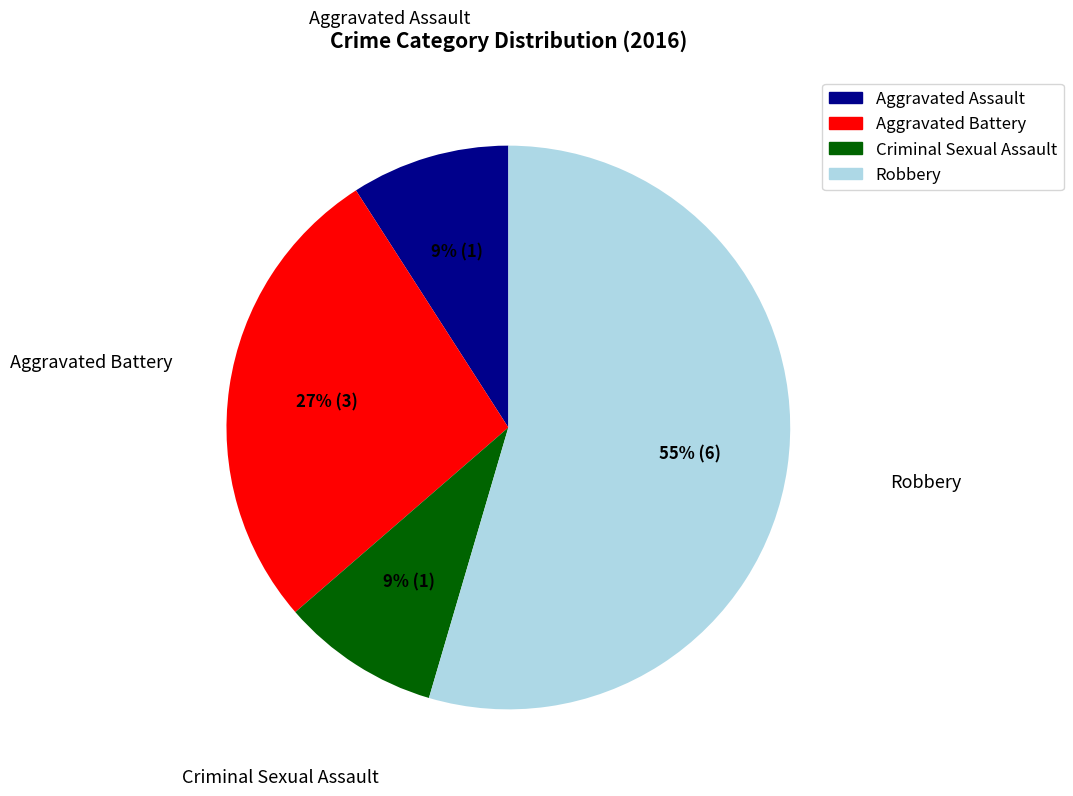

Do Aggravated Assault and Aggravated Battery together represent more than half of the pie?

No